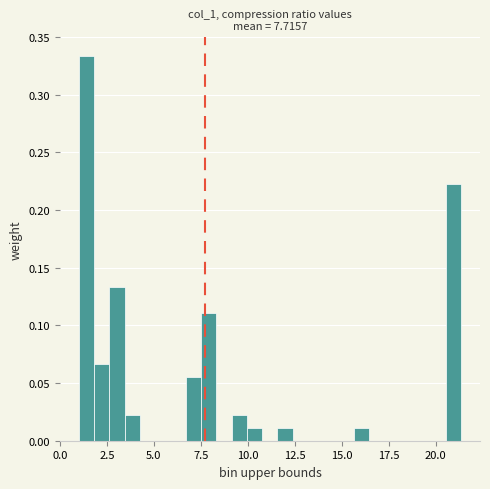

Around what value on the x-axis is the tallest bar? Give the approximate position of its centre, as read against the axis.

1.5